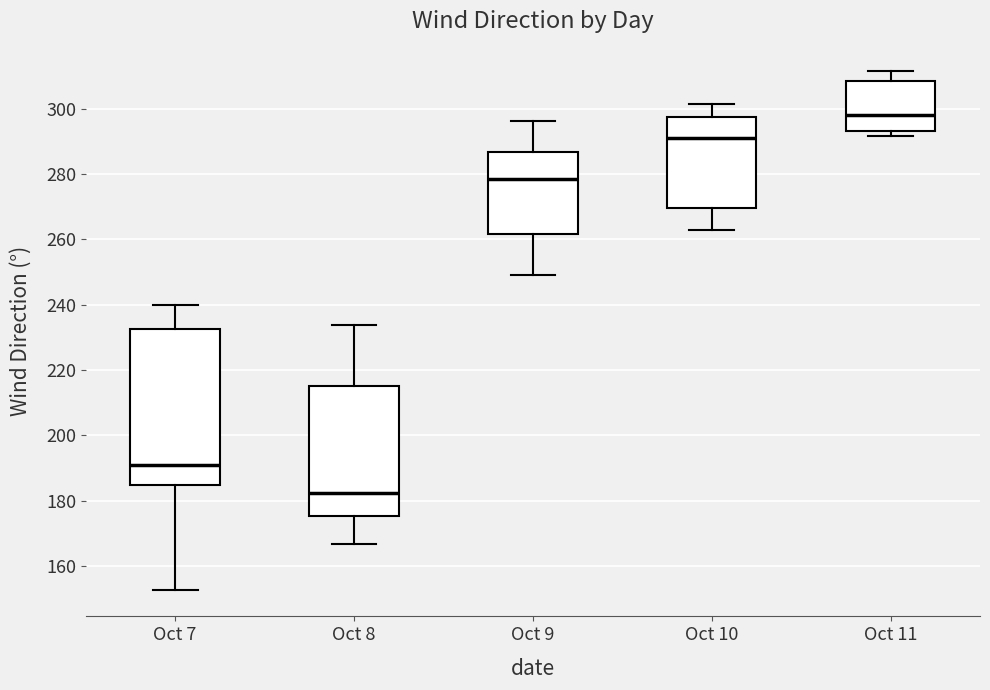

Reading left to right, transcribe this box plot: for each box, give where its median line is, the range the box spans, and where its two whiskers end, as read against the y-axis. The values are not printed on the chart, so give them approximately, as read against the axis.

Oct 7: median 190, box 184 to 232, whiskers 152 to 240
Oct 8: median 182, box 176 to 216, whiskers 166 to 234
Oct 9: median 278, box 262 to 286, whiskers 250 to 296
Oct 10: median 292, box 270 to 298, whiskers 262 to 302
Oct 11: median 298, box 294 to 308, whiskers 292 to 312